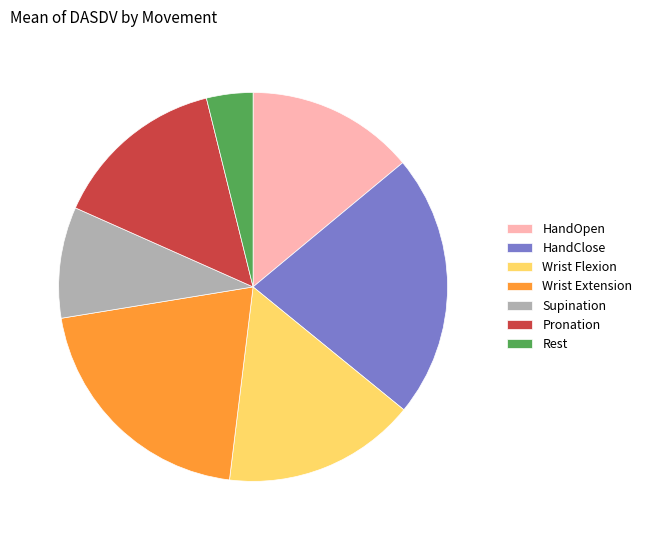

Between Supination and Pronation, which is larger?

Pronation